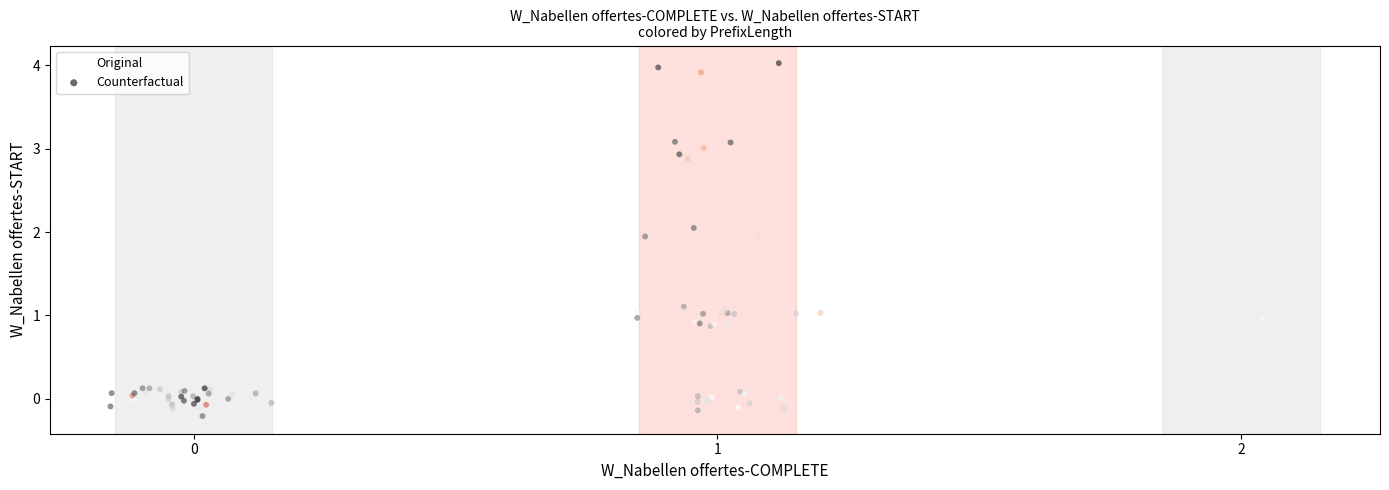

Which series contains the lowest Y value?

Original